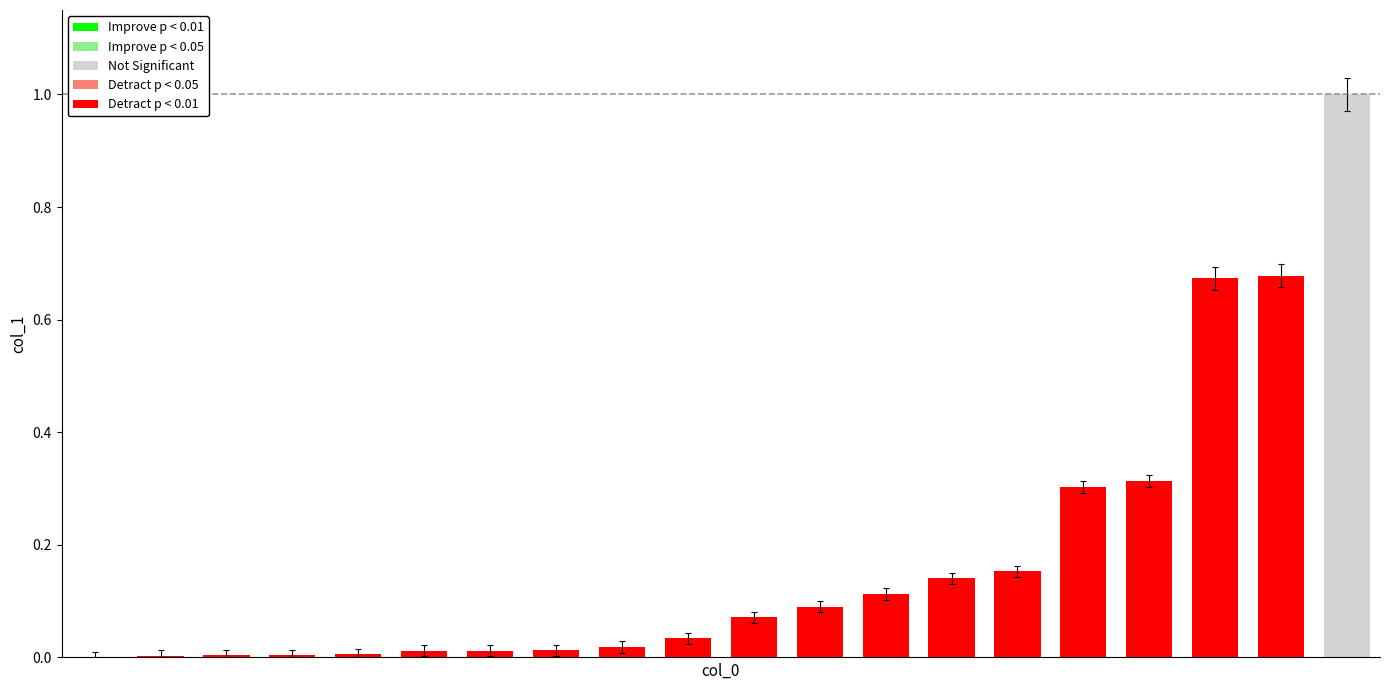

What is the sum of all values?

3.6